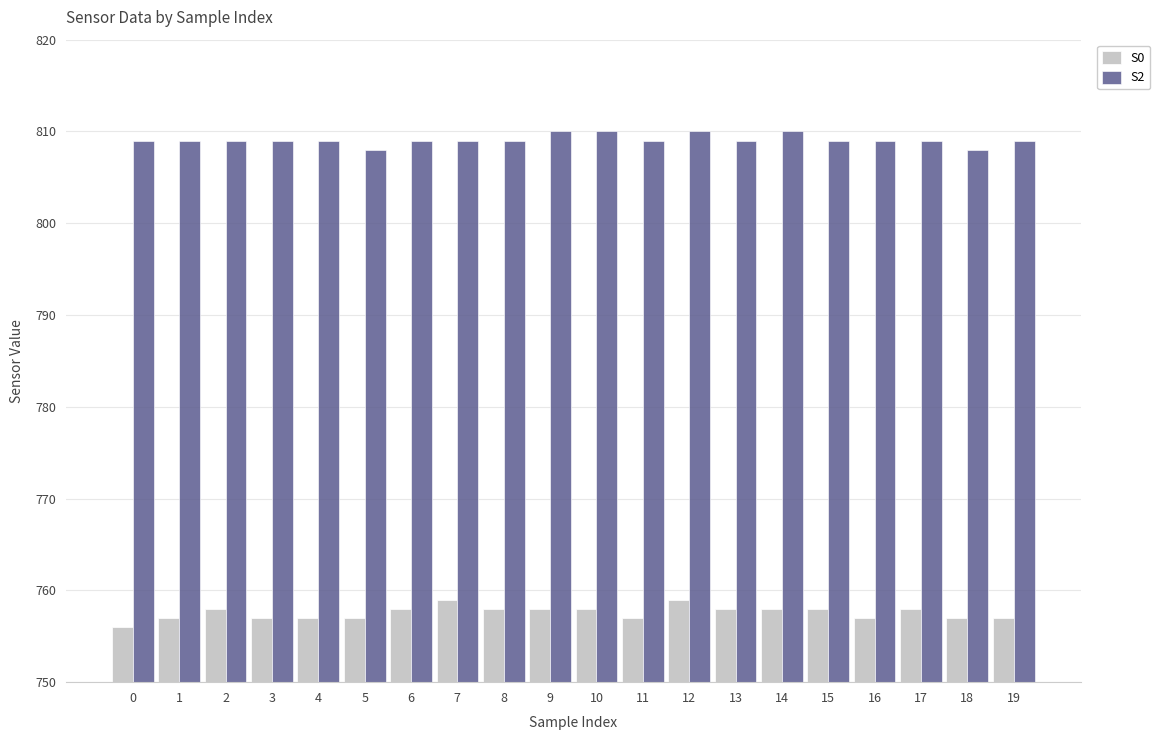

What is the approximate value of S2 at 12?

810